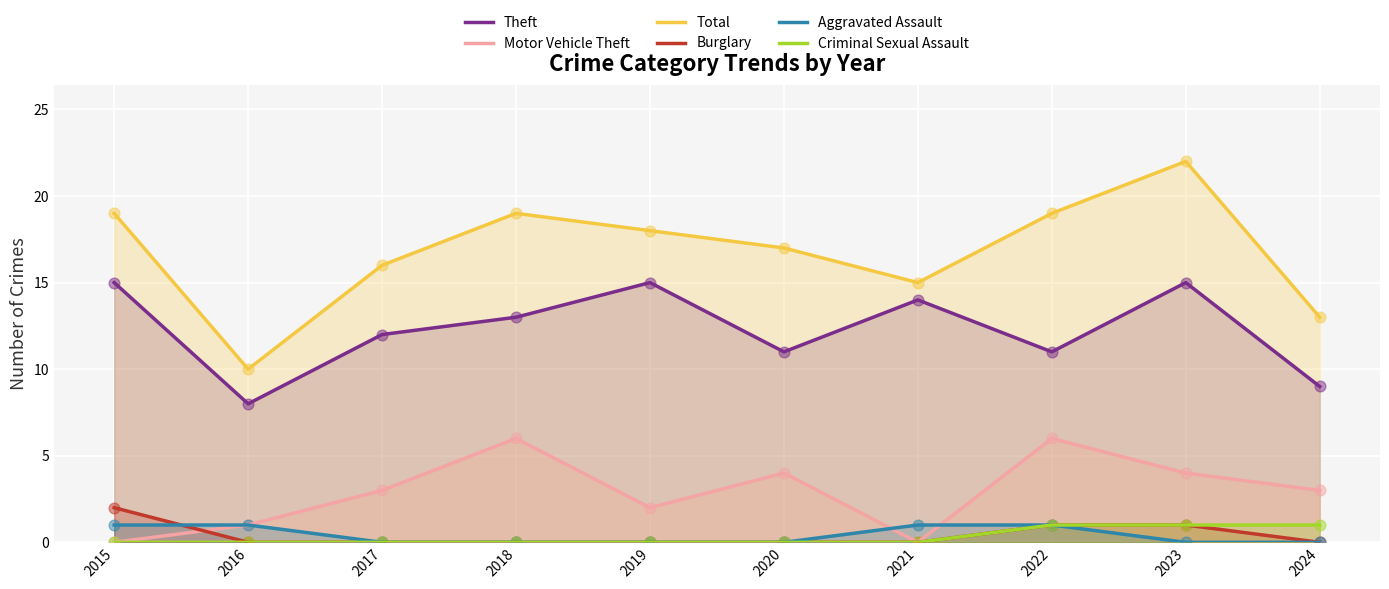

Which series reaches the minimum Y coordinate?

Motor Vehicle Theft